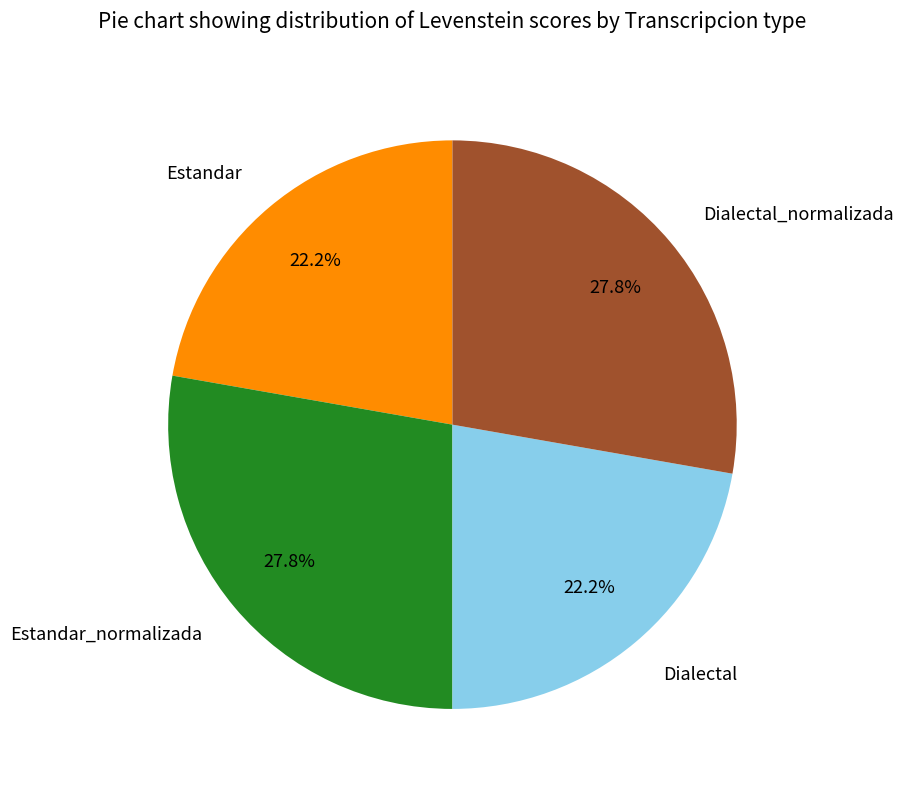

The Dialectal_normalizada slice represents 28% of the pie. True or false?

True